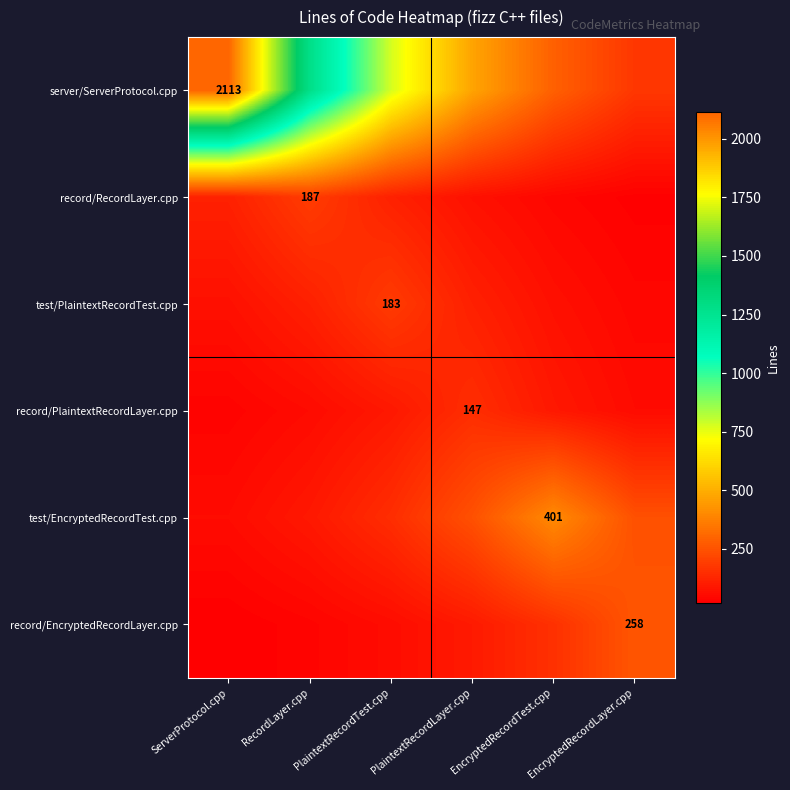

Between ServerProtocol.cpp and EncryptedRecordLayer.cpp, which is larger?

ServerProtocol.cpp